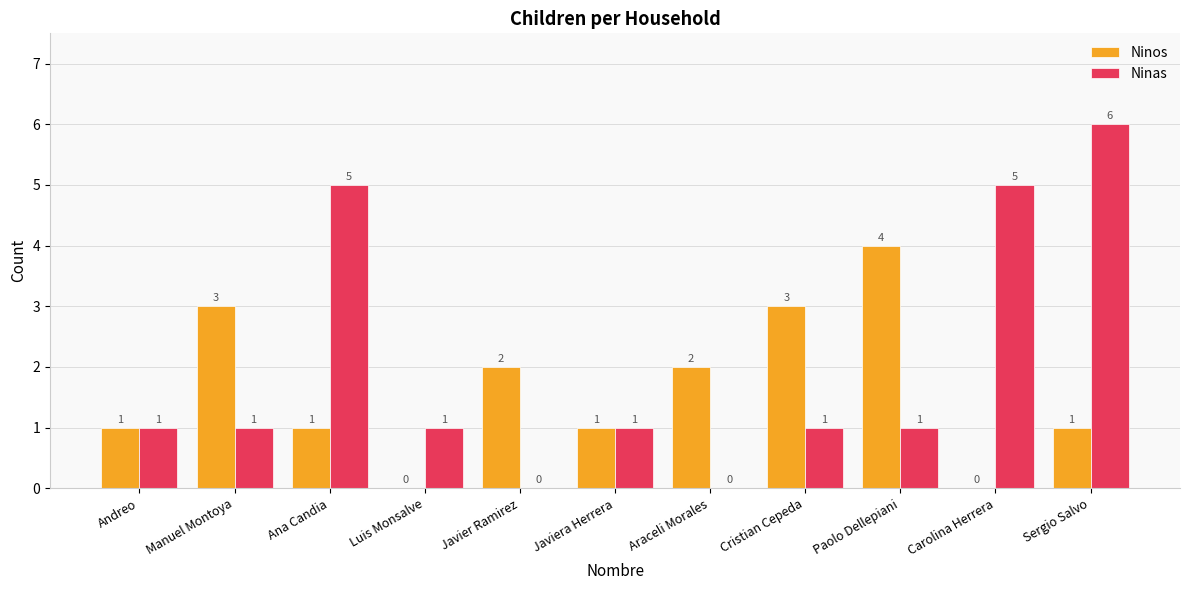

True or false: Ninas has a value of 1 at Luis Monsalve.

True